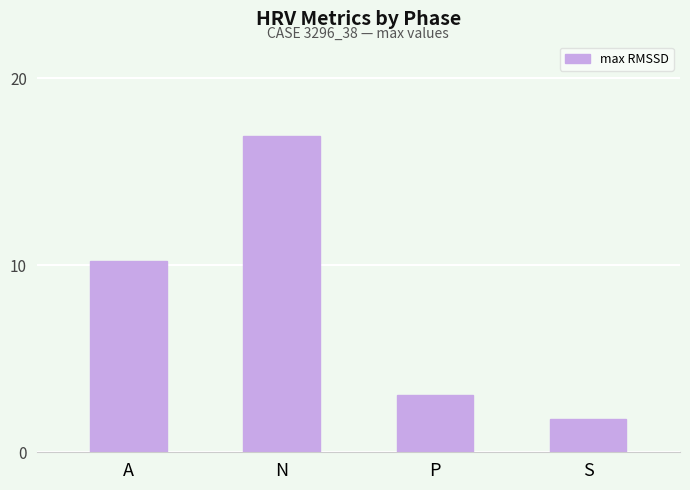

List the labels in order of value, largest first.

N, A, P, S